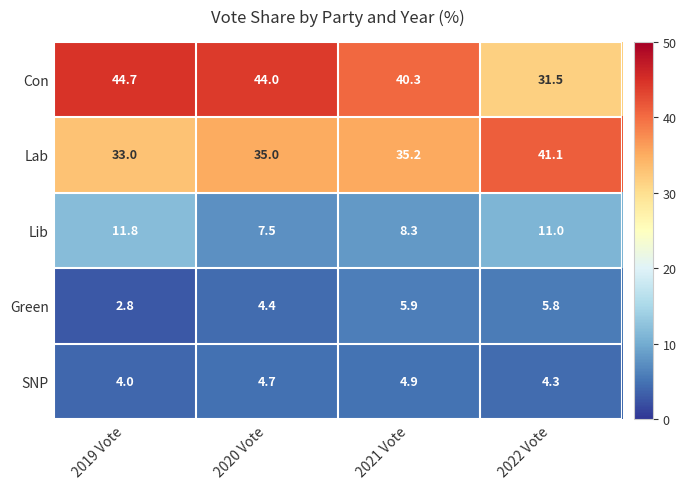

What is the sum of all Lab values?

144.3